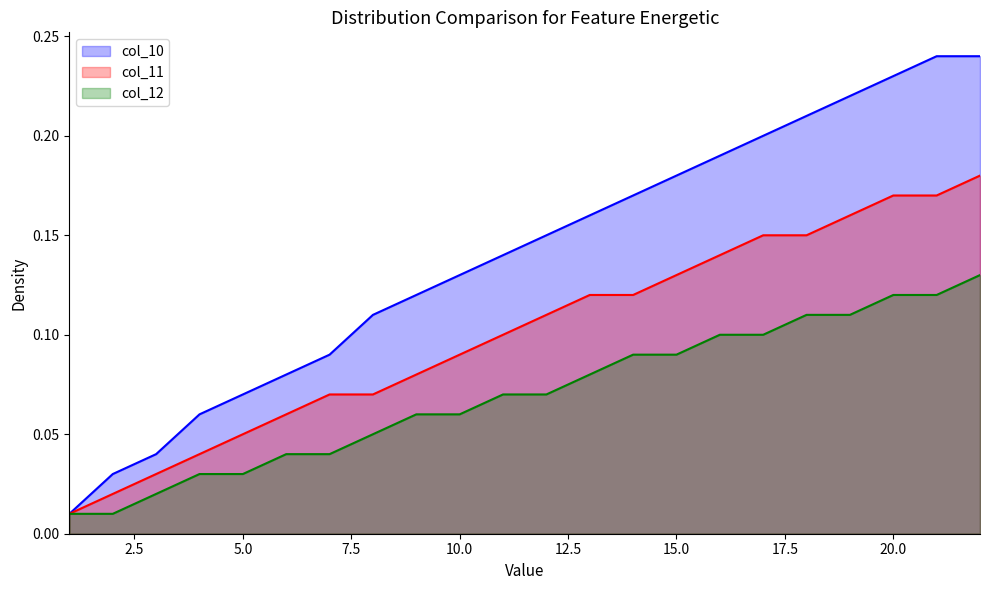

What is the sum of all col_10 values?

3.1